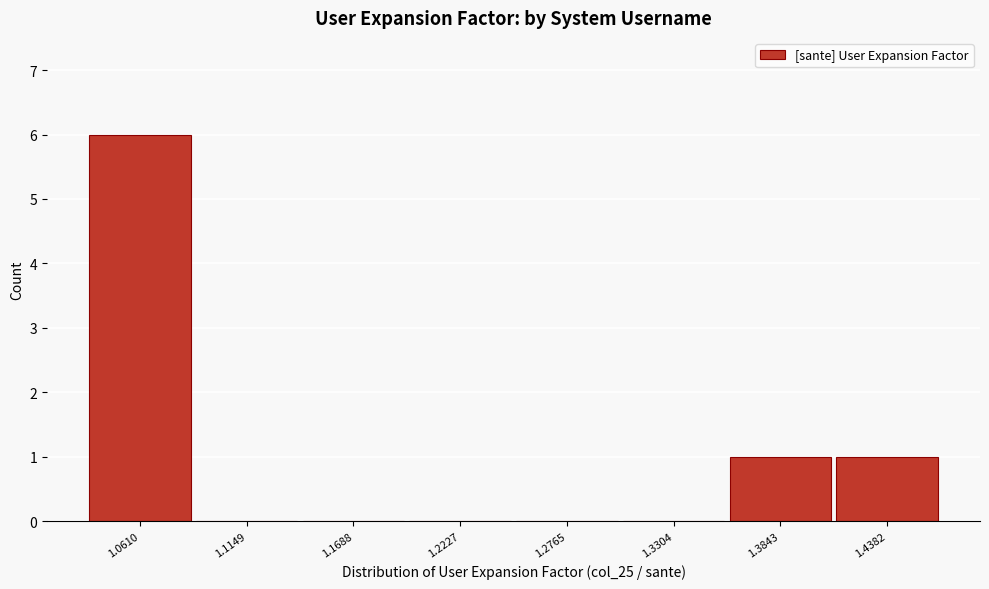

Reading left to right, what are all the values shown in this chart?

1.0610=6	1.1149=0	1.1688=0	1.2227=0	1.2765=0	1.3304=0	1.3843=1	1.4382=1